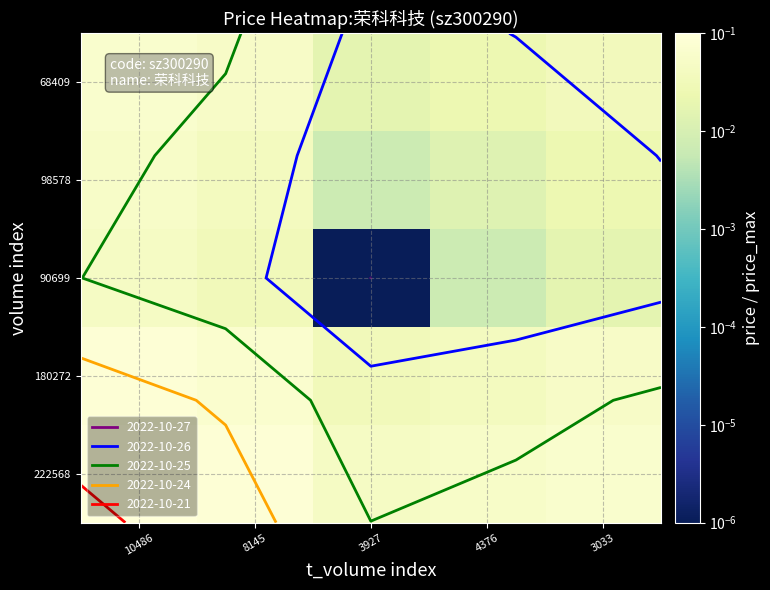

What is the sum of the 90699 values at 10486 and 3033?

0.1